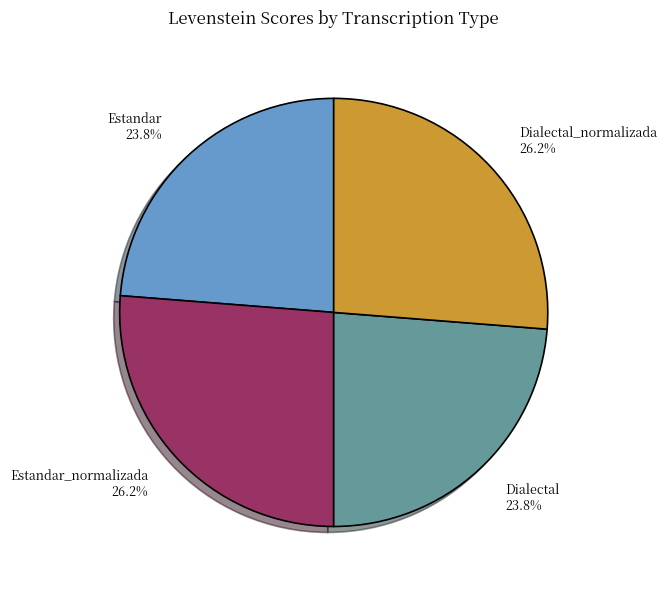

What percentage do Estandar_normalizada and Estandar together represent?

50.0%